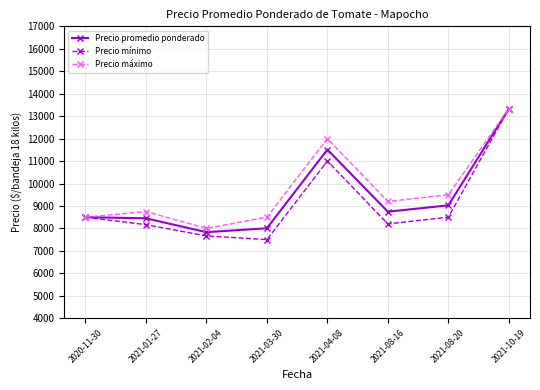

What is the average value of the Precio promedio ponderado series?

9426